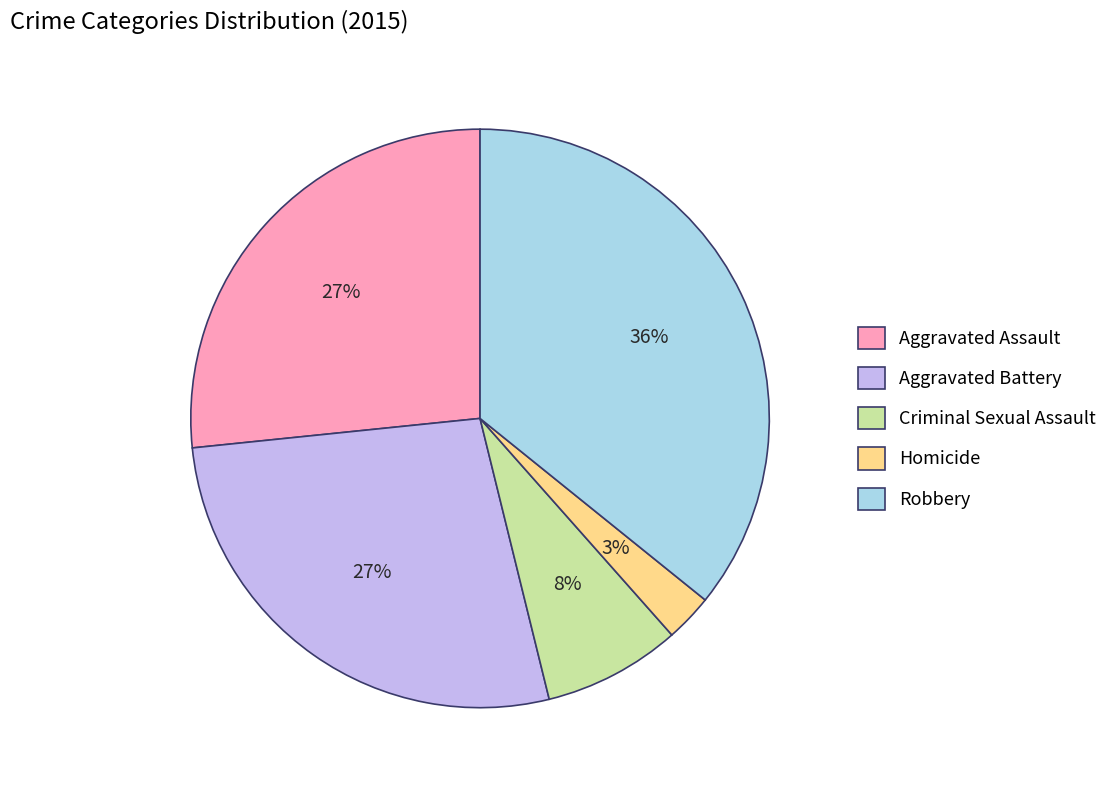

To the nearest percent, what is the average slice percentage?

20%